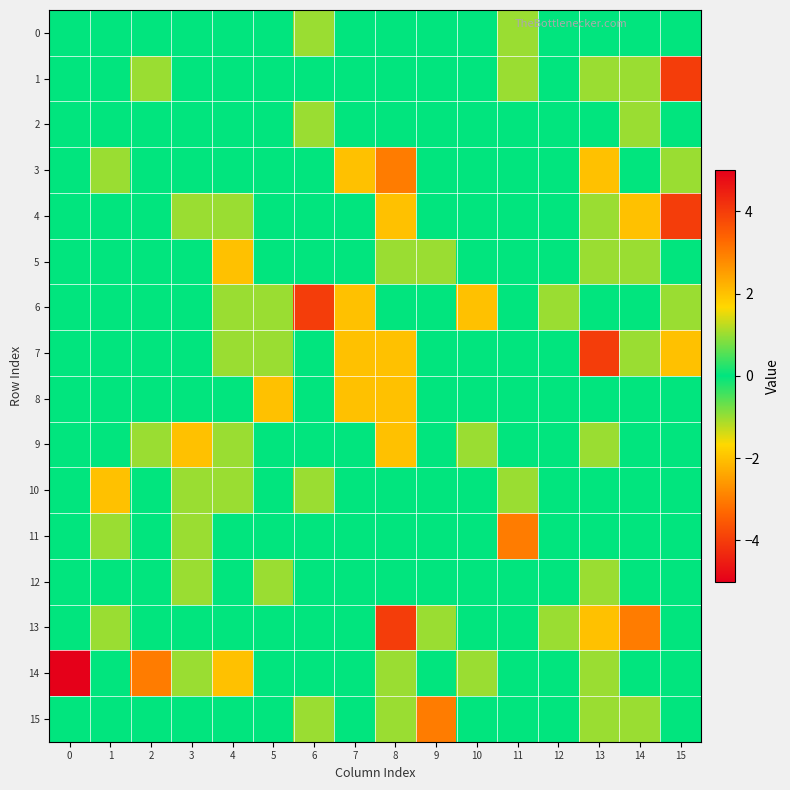

At which category is the sum across all series the highest?

15